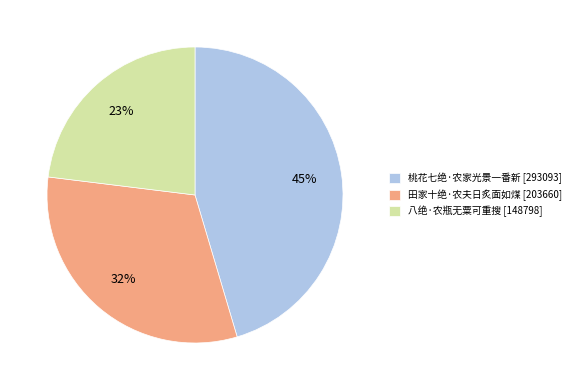

Is the sum of 桃花七绝·农家光景一番新 and 八绝·农瓶无粟可重搜 greater than half?

Yes